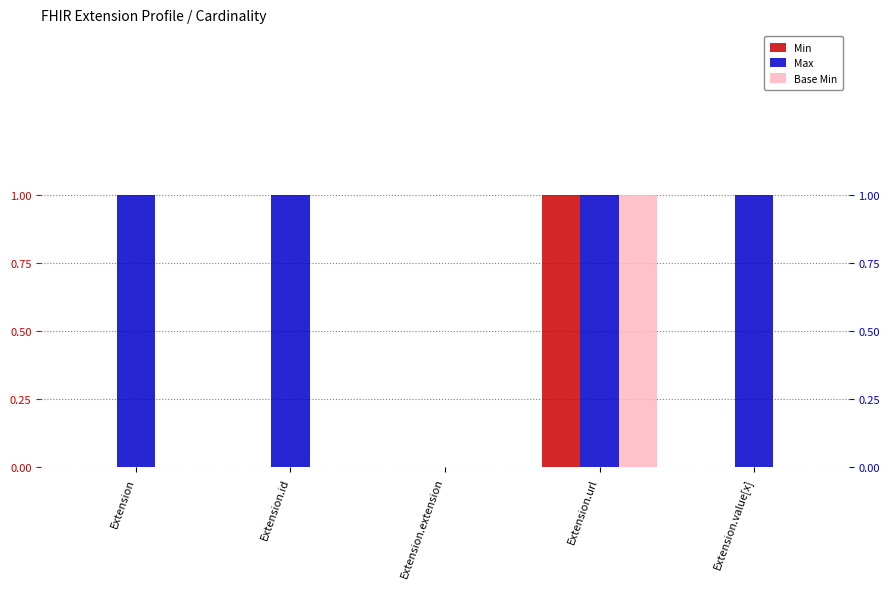

At Extension.extension, list the series in order from largest to smallest.

Min, Max, Base Min